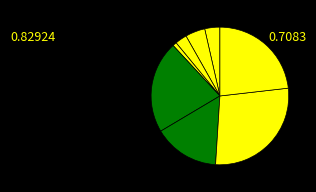

How many segments does this pie chart have?

8